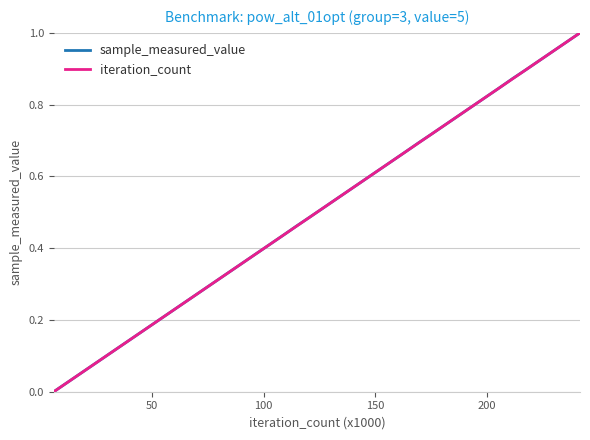

Which series has the largest total across all categories?

sample_measured_value